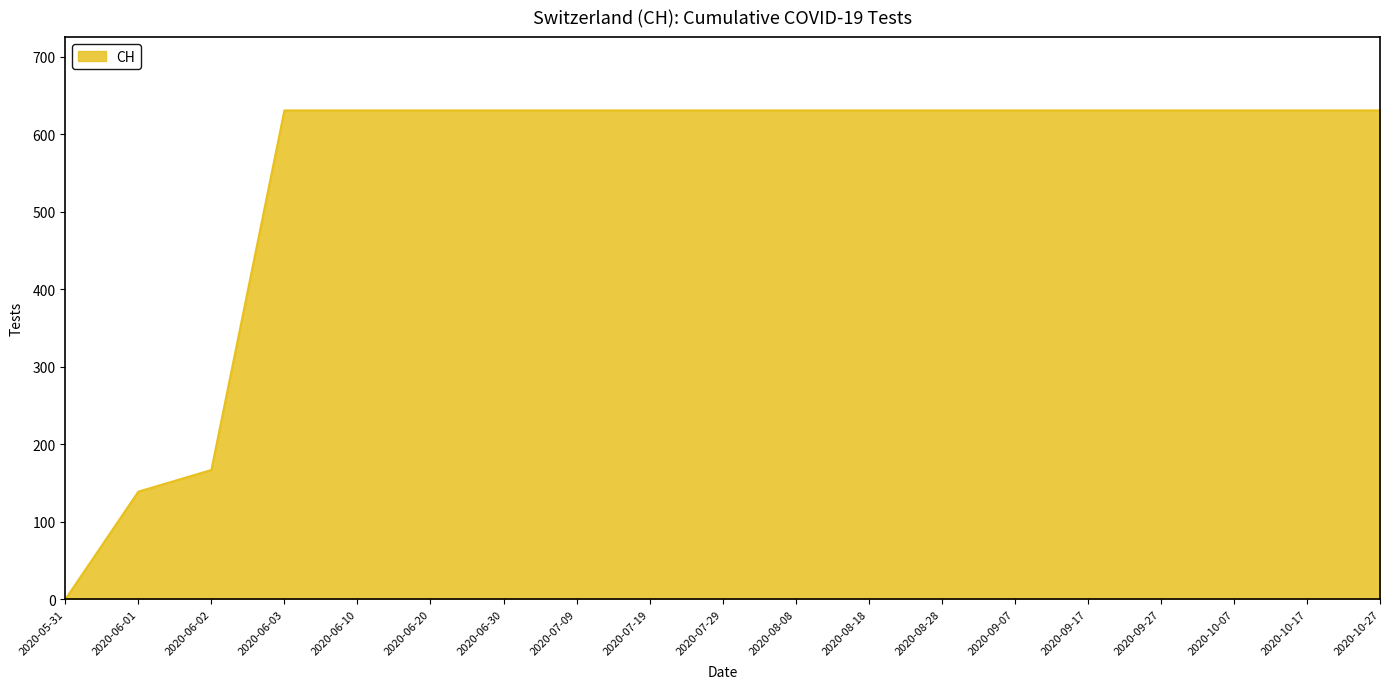

True or false: the data shows 235 at 2020-09-07.

False